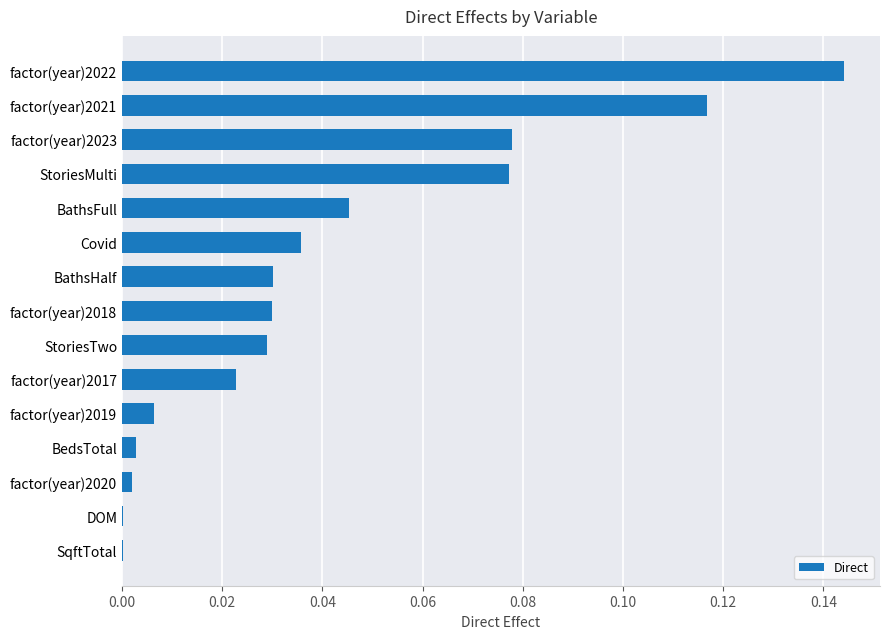

At which category does the chart reach its peak across all series?

factor(year)2022